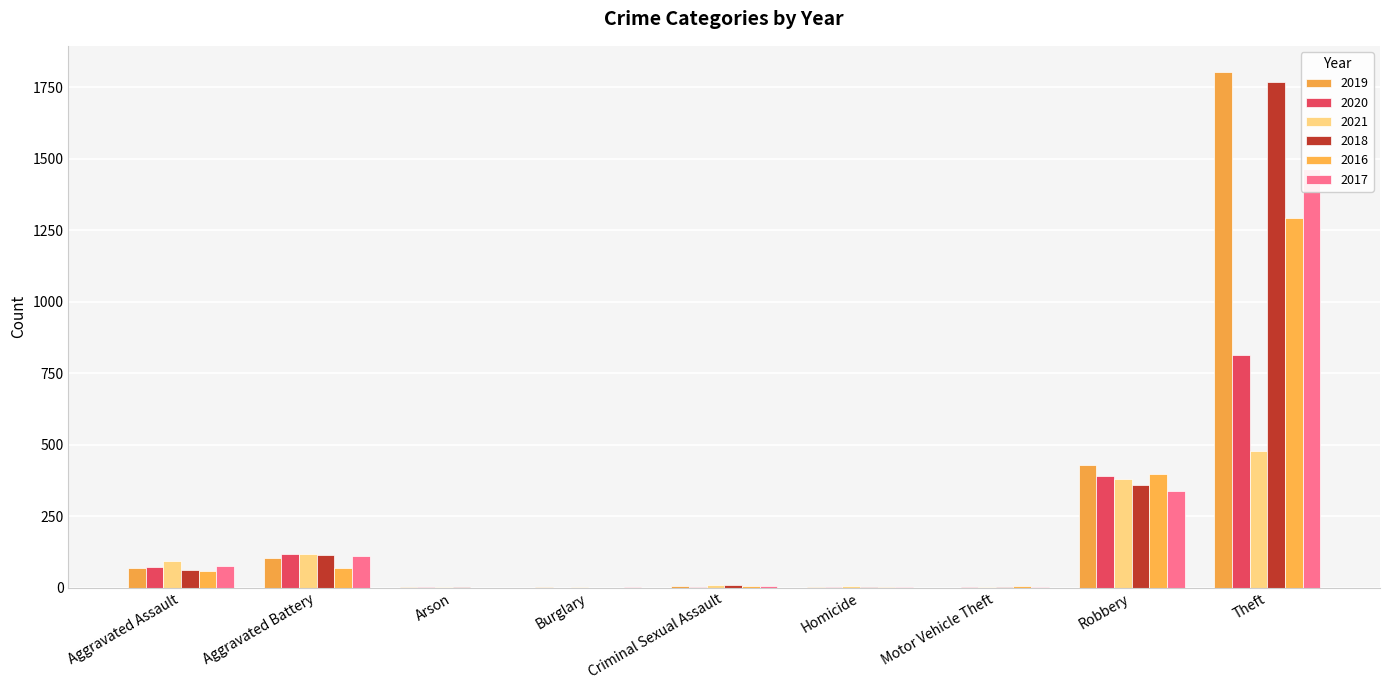

Is the value of 2019 at Robbery greater than the value of 2016 at Burglary?

Yes